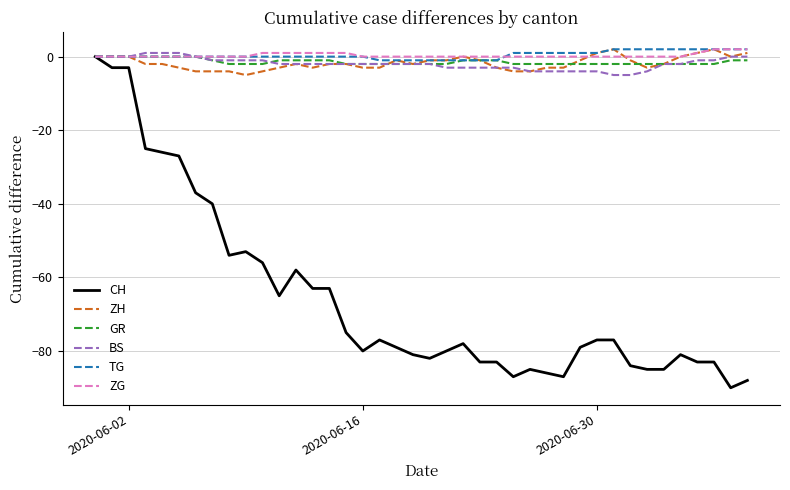

What is the minimum value shown in the chart?

-90